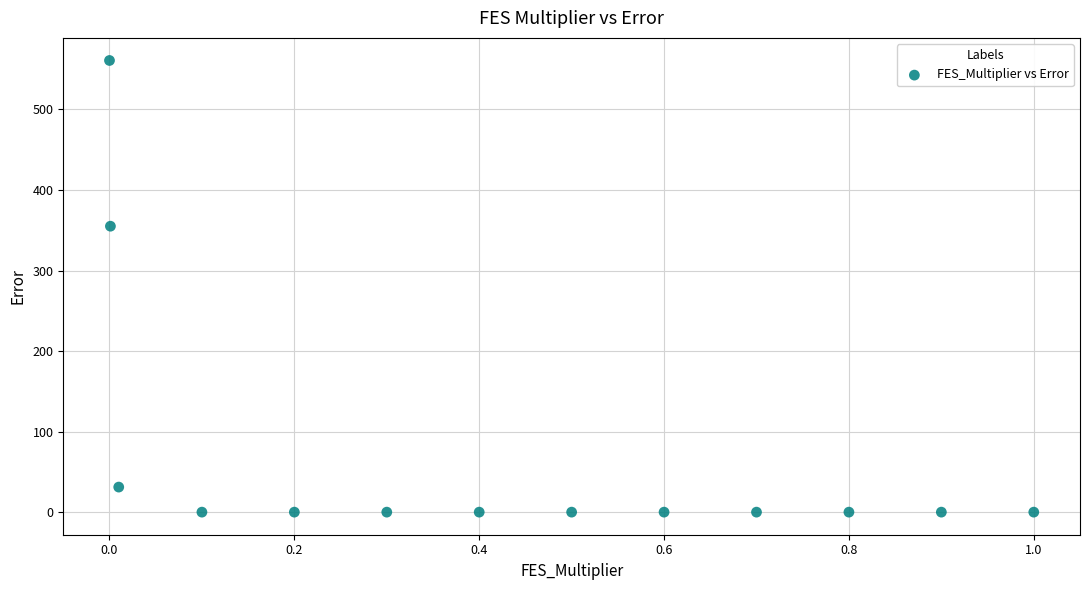

What Y value in the scatter plot is closest to 280?

355.0